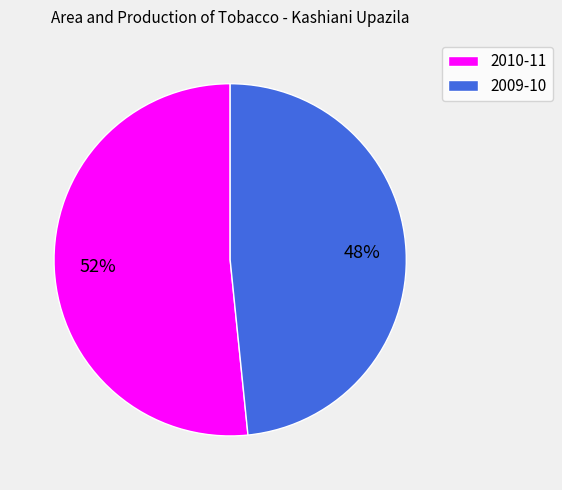

What is the majority slice?

2010-11